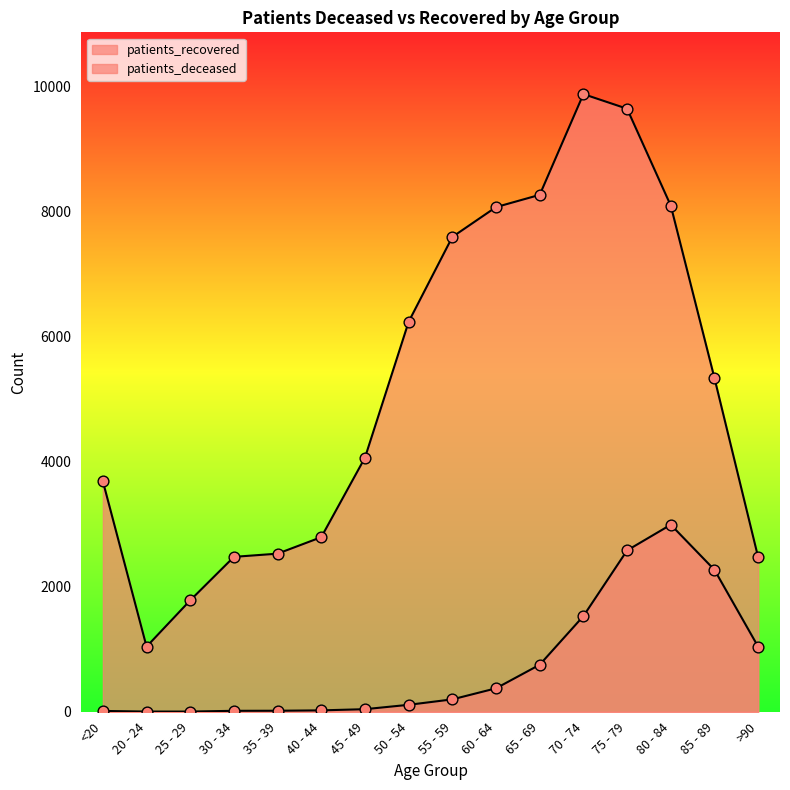

Is the value of patients_deceased at 25 - 29 greater than the value of patients_recovered at 35 - 39?

No